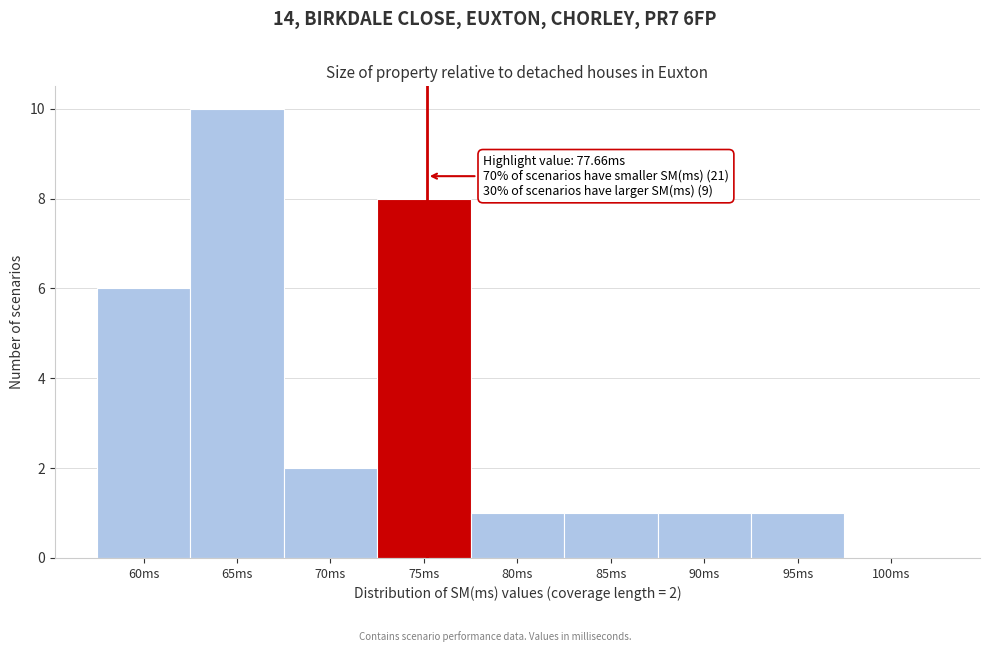

Reading right to left, list all the values displayed in this chart.

100ms=0	95ms=1	90ms=1	85ms=1	80ms=1	75ms=8	70ms=2	65ms=10	60ms=6